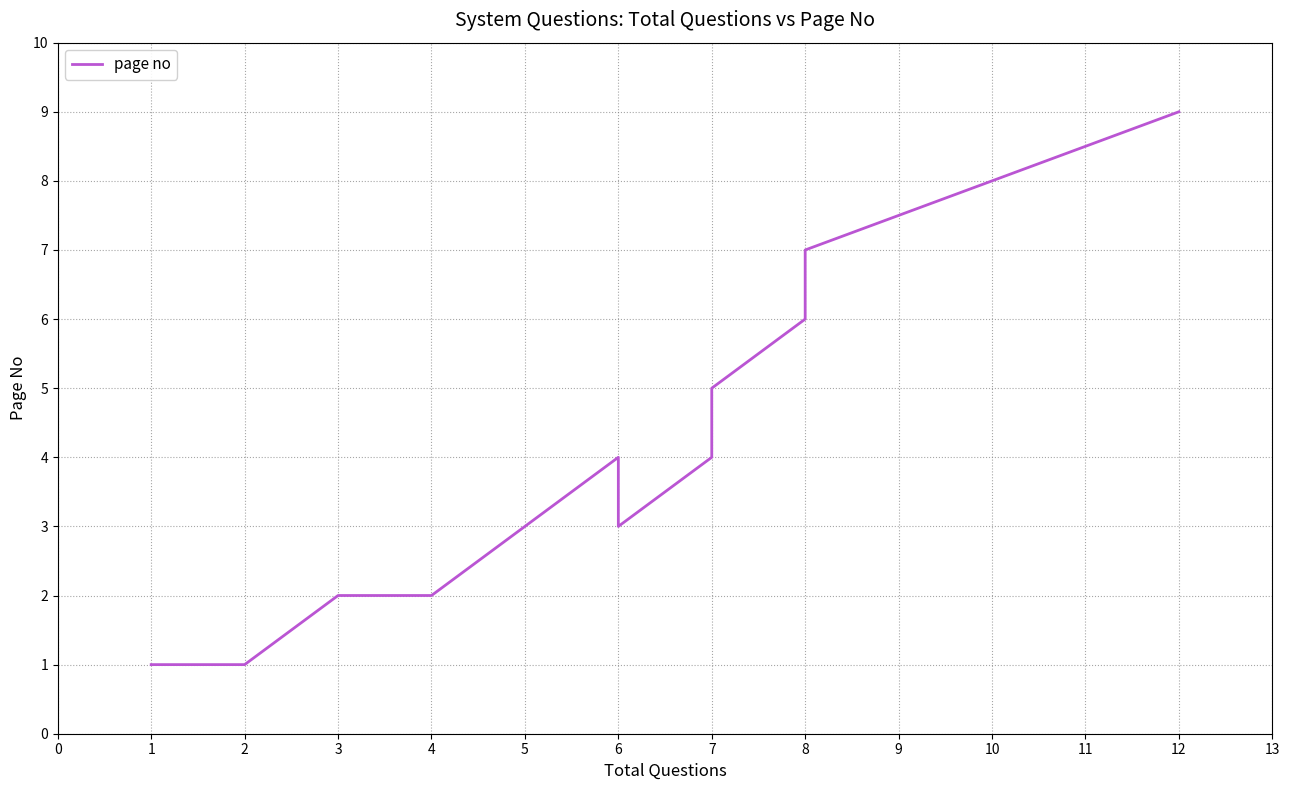

The value at 10 is 14. True or false?

False